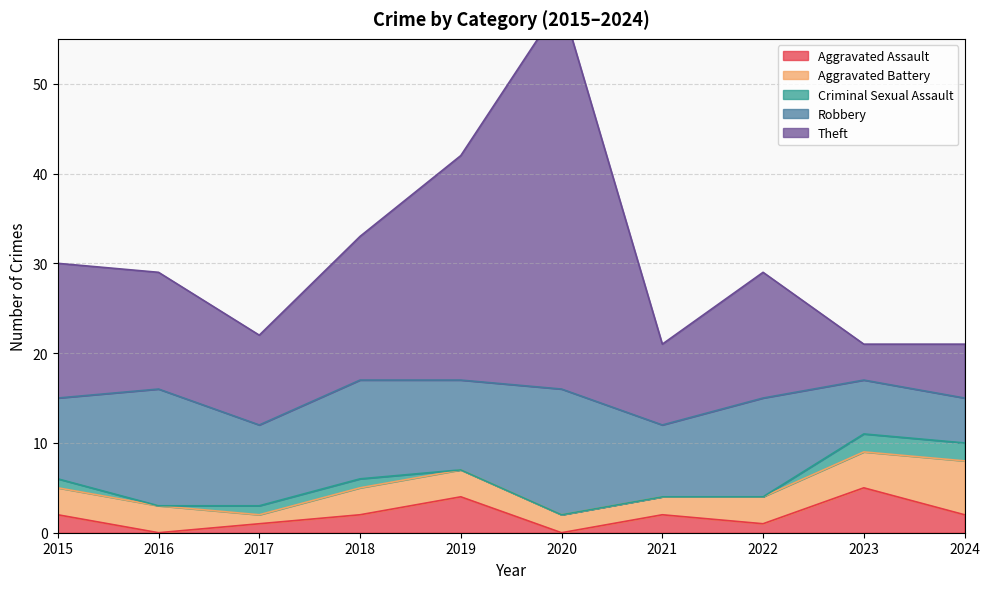

How many distinct data groups are displayed?

5